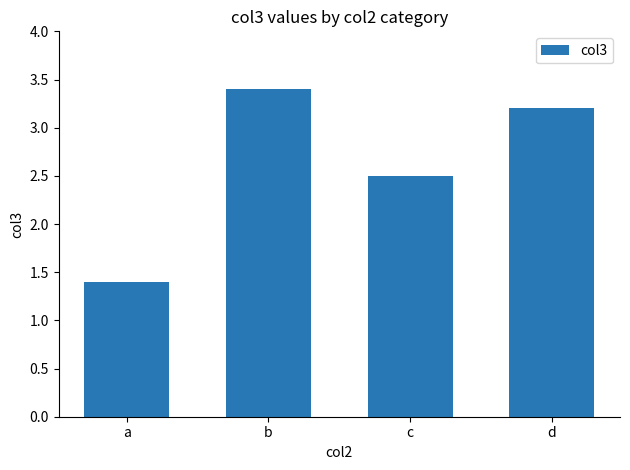

Reading left to right, list all the values displayed in this chart.

1.4	3.4	2.5	3.2